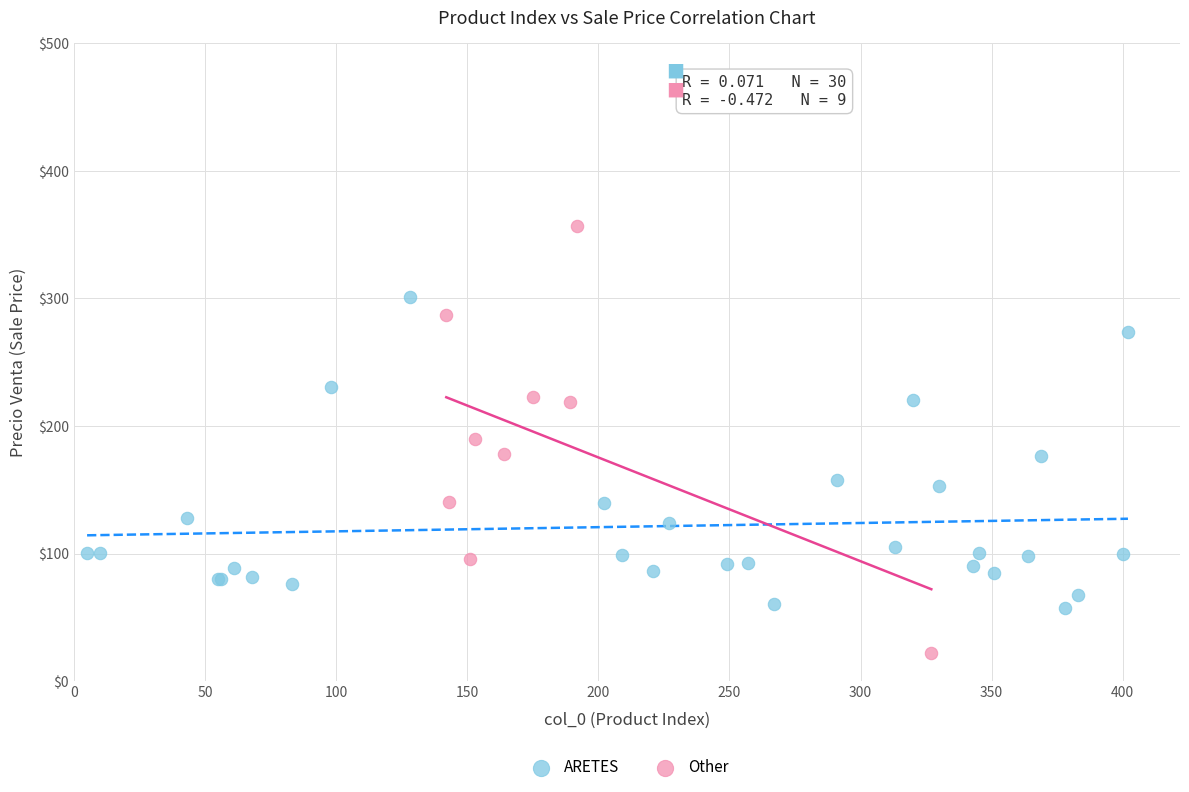

Which series has the widest spread of Y values?

Other